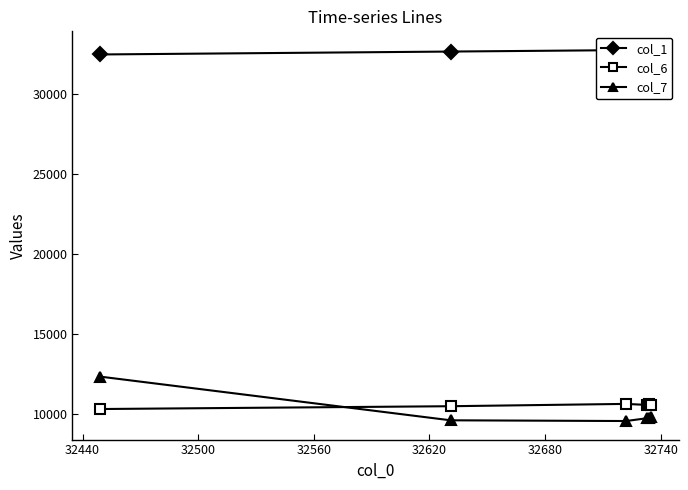

After their last crossing, which series has the higher values: col_7 or col_6?

col_6